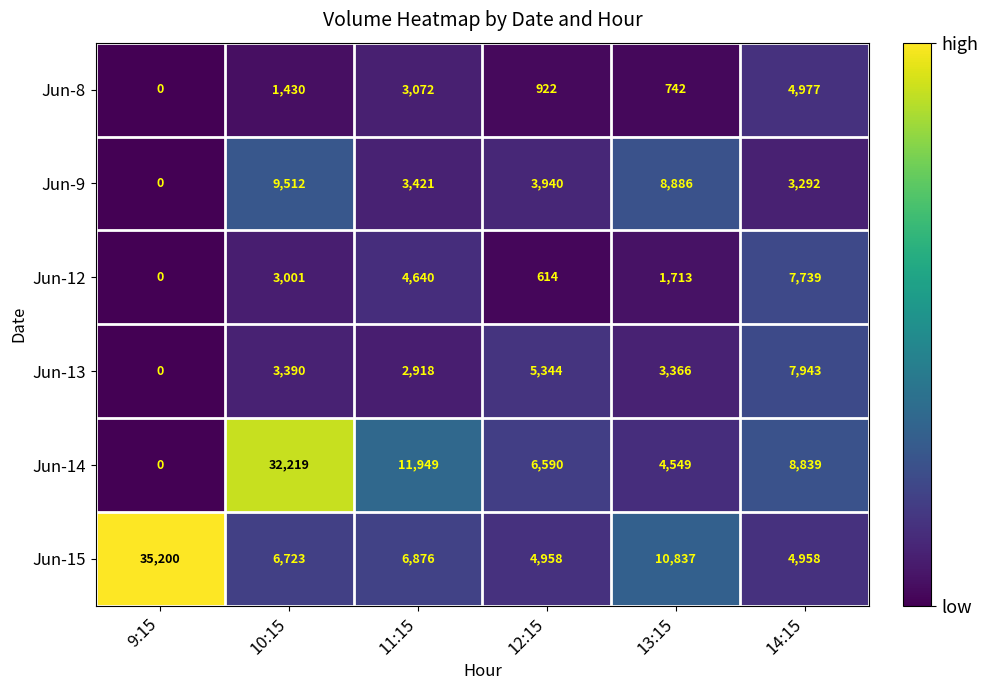

Rank the series at 13:15 from lowest to highest value.

Jun-8, Jun-12, Jun-13, Jun-14, Jun-9, Jun-15